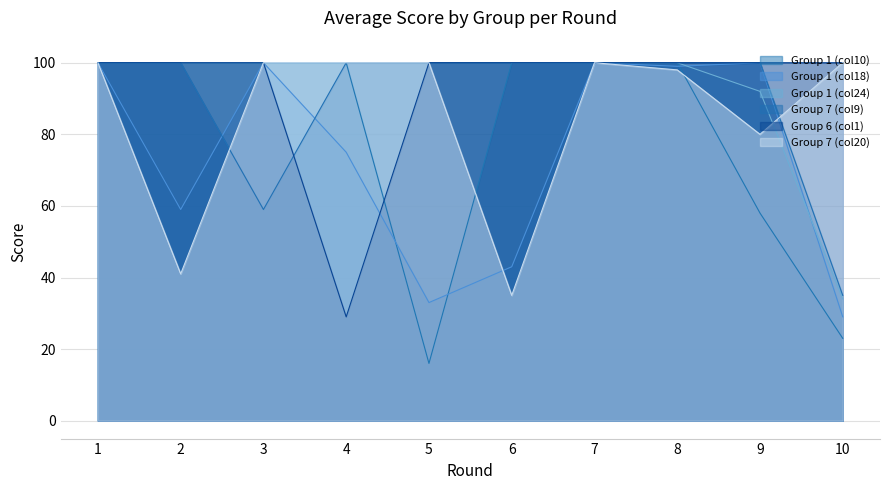

What is the value of the Group 6 (col1) point at the 6th from the left?

100